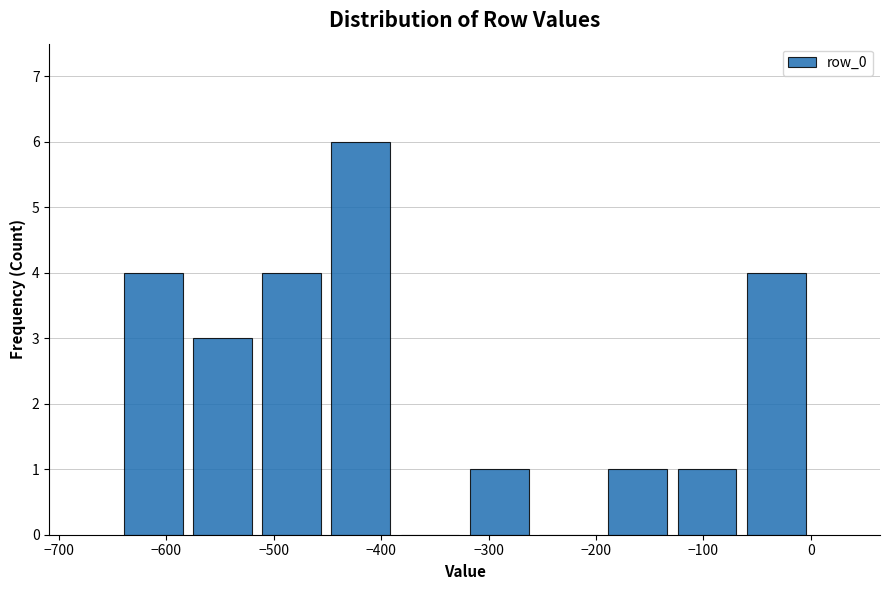

What is the height of the bar covering -640 to -580 on the x-axis? Neither the bar edges nor the heights are printed on the chart, so give them approximately, as read against the axes.

4